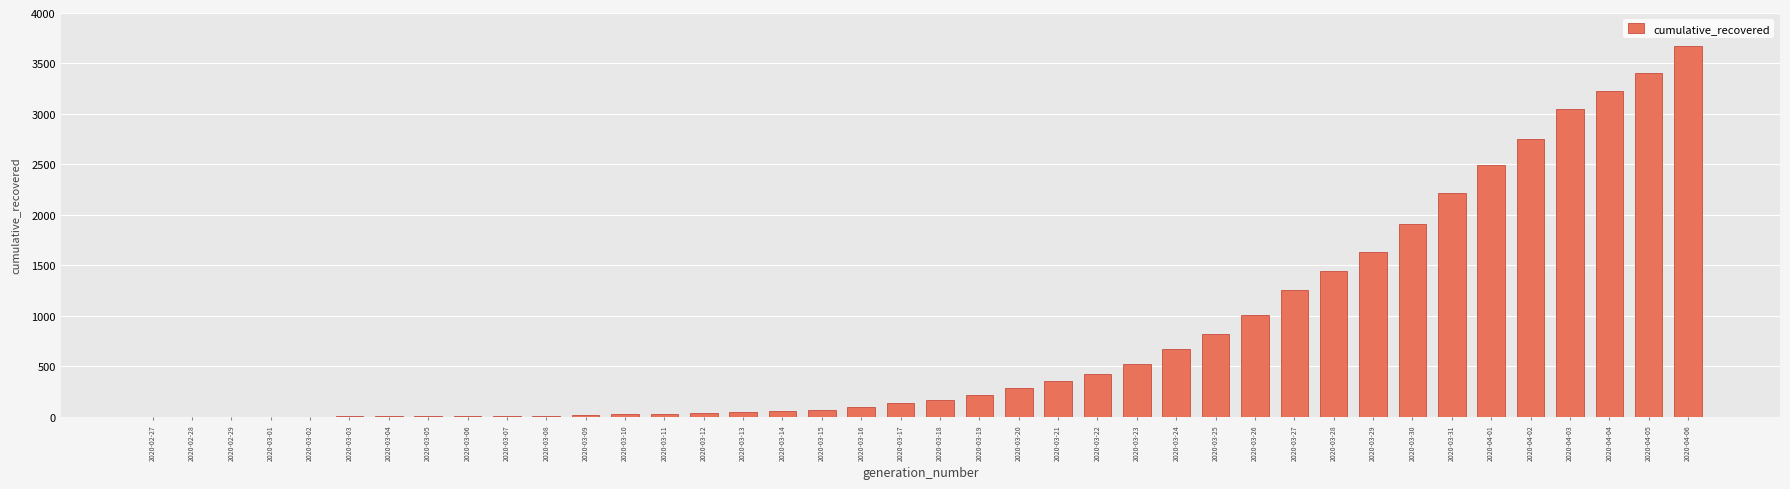

The value at 2020-03-31 is 2220. True or false?

True